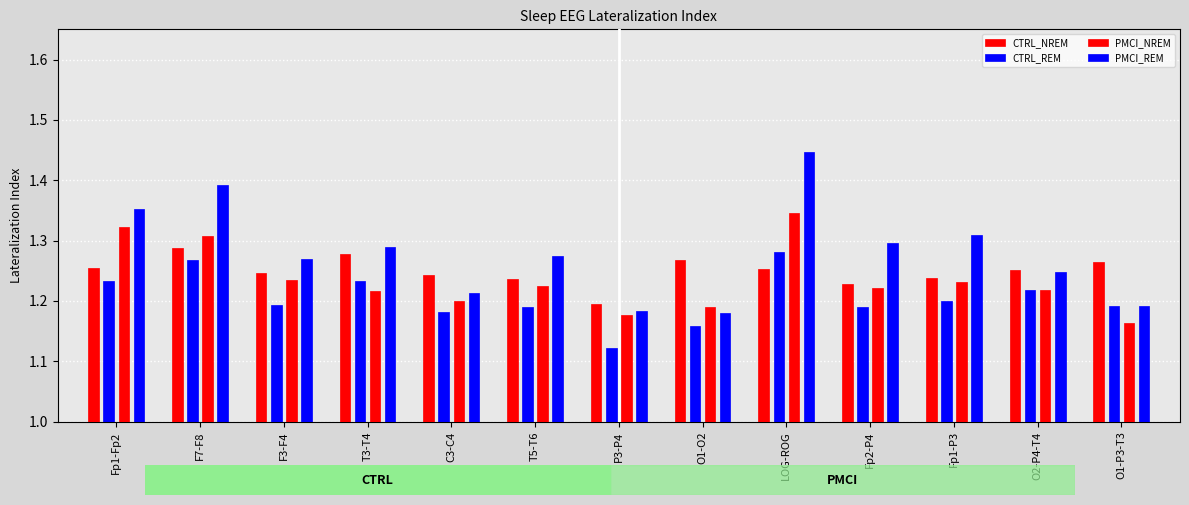

What is the sum of all CTRL_REM values?

15.7